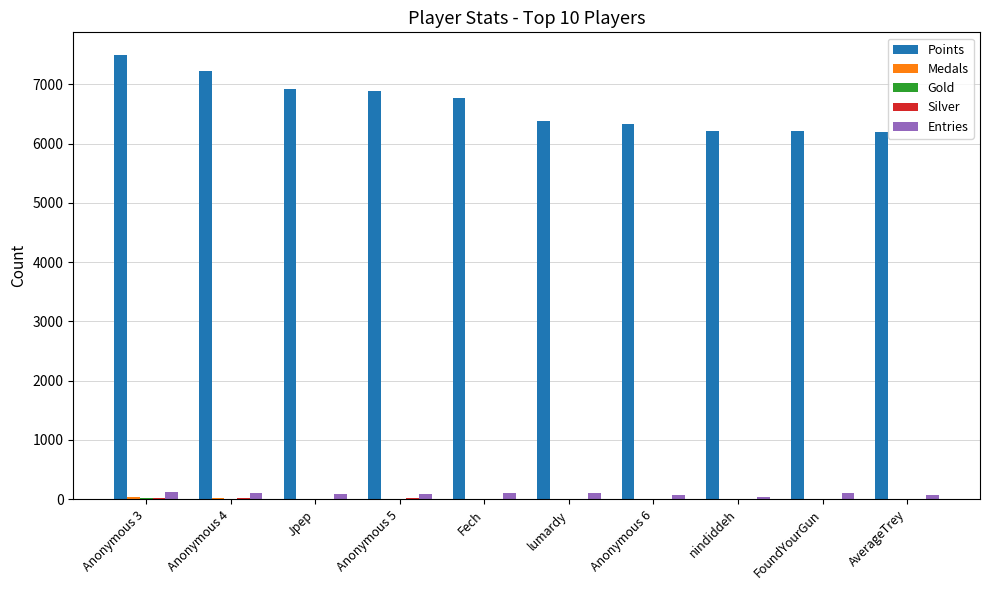

Between Anonymous 3 and lumardy, which series saw the biggest shift?

Points